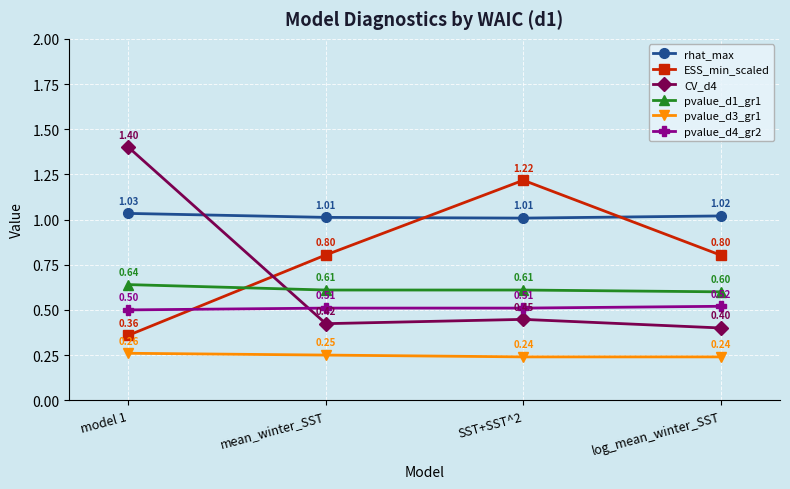

Does the chart display data point markers on the line(s)?

Yes